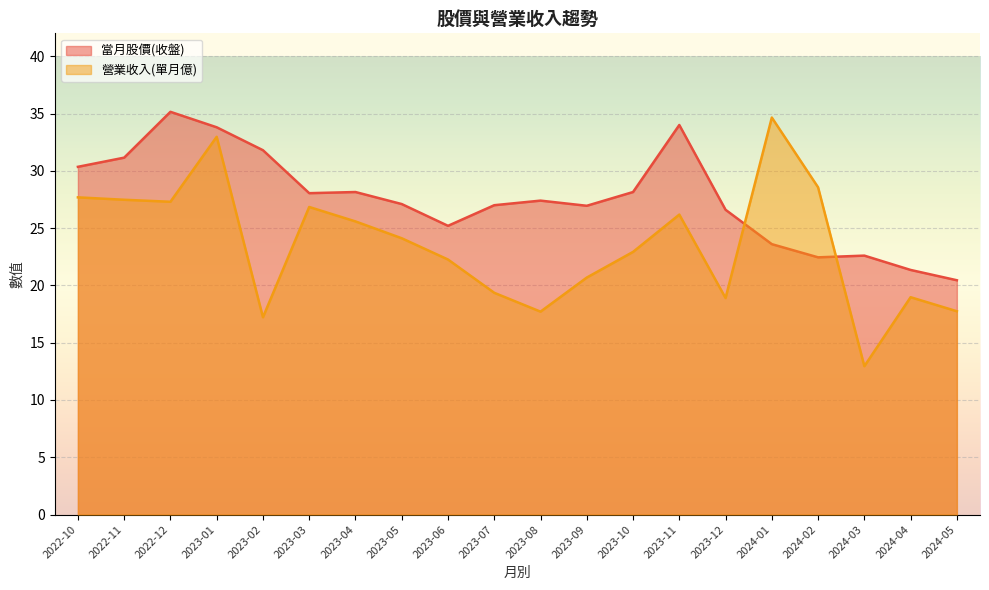

What is the sum of the 當月股價(收盤) values at 2024-03 and 2024-05?

43.0